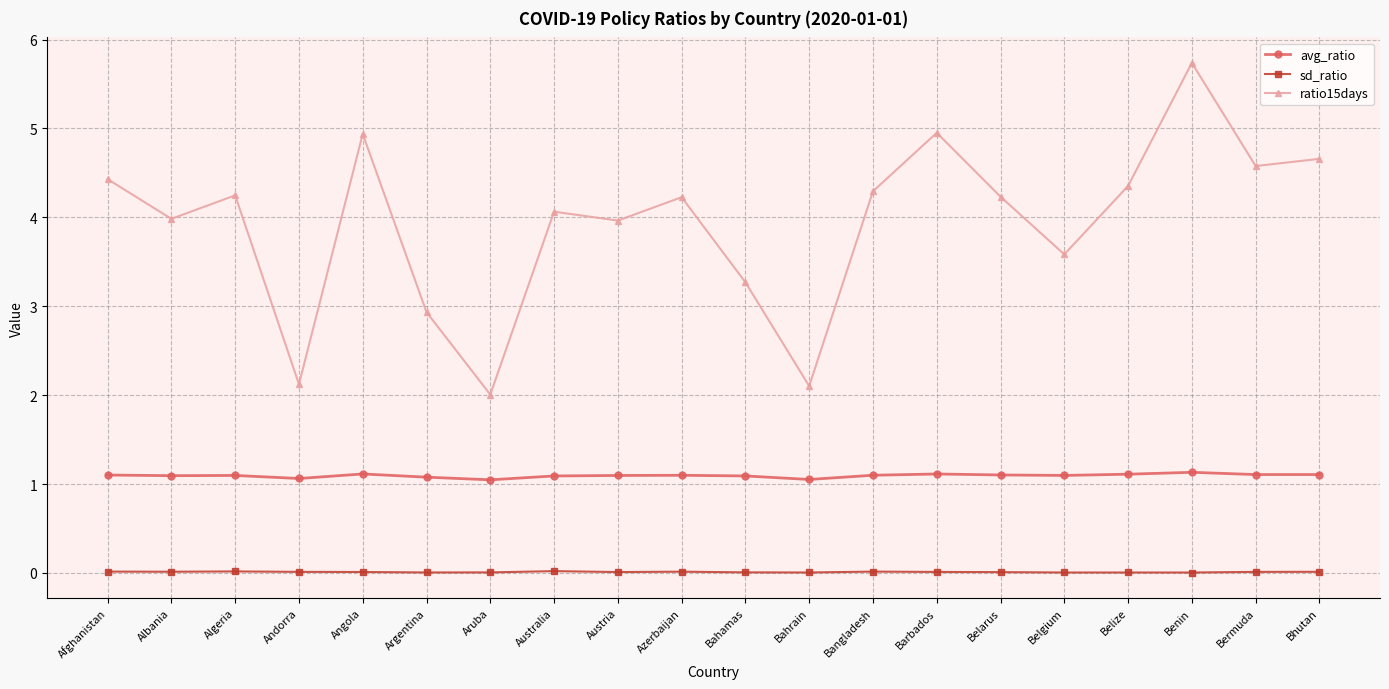

Which category has the highest value across all series?

Benin